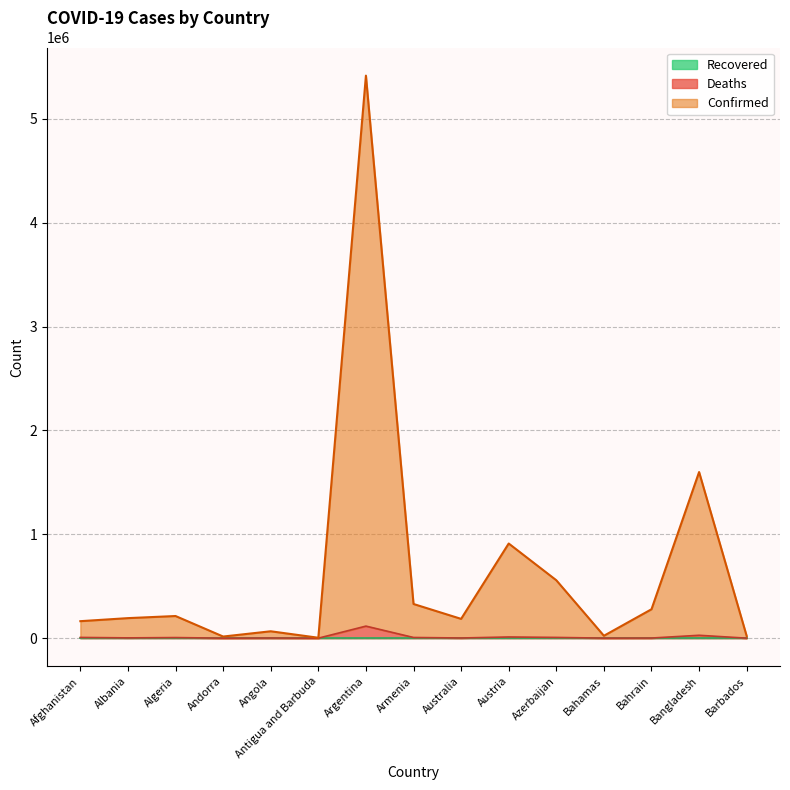

Read the Deaths value at Andorra, to the nearest 10.

130